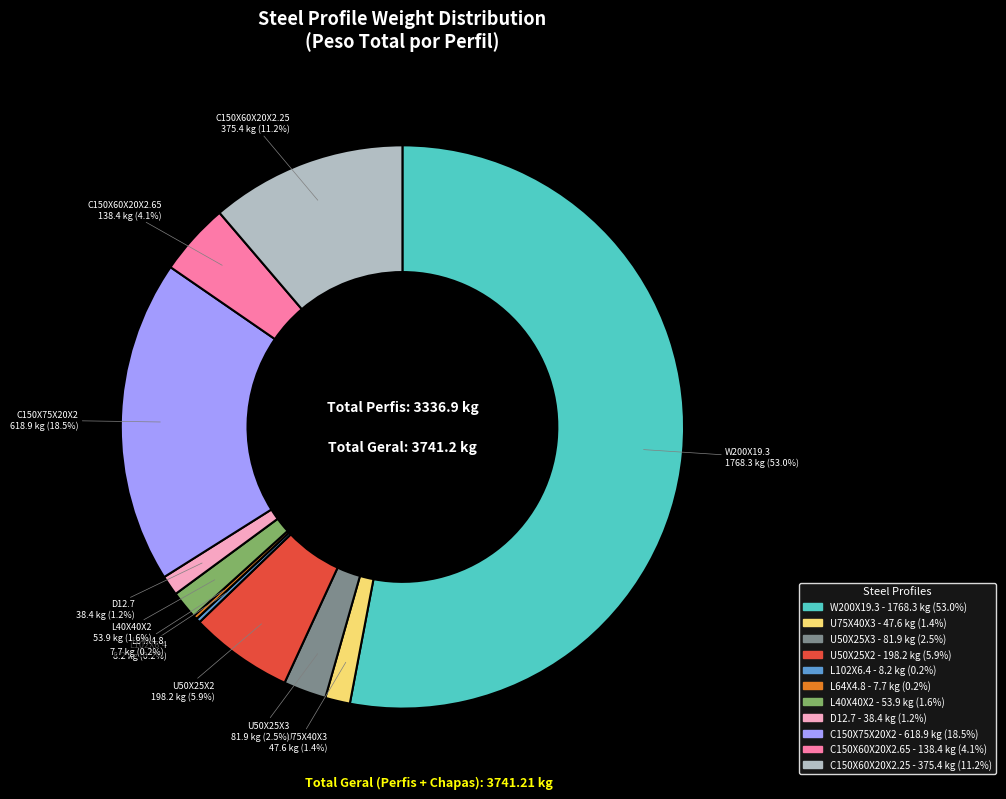

Which category has the biggest portion of the pie?

W200X19.3